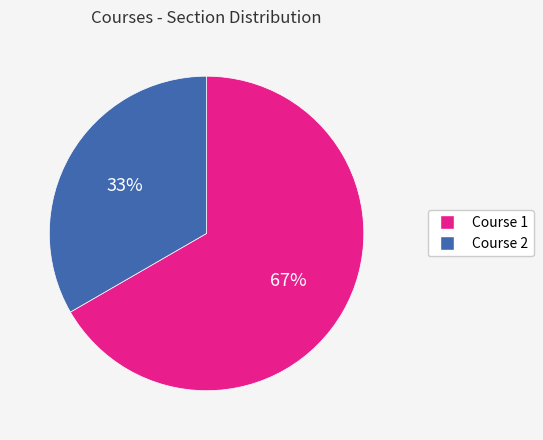

To the nearest percent, what is the combined percentage of Course 2 and Course 1?

100%